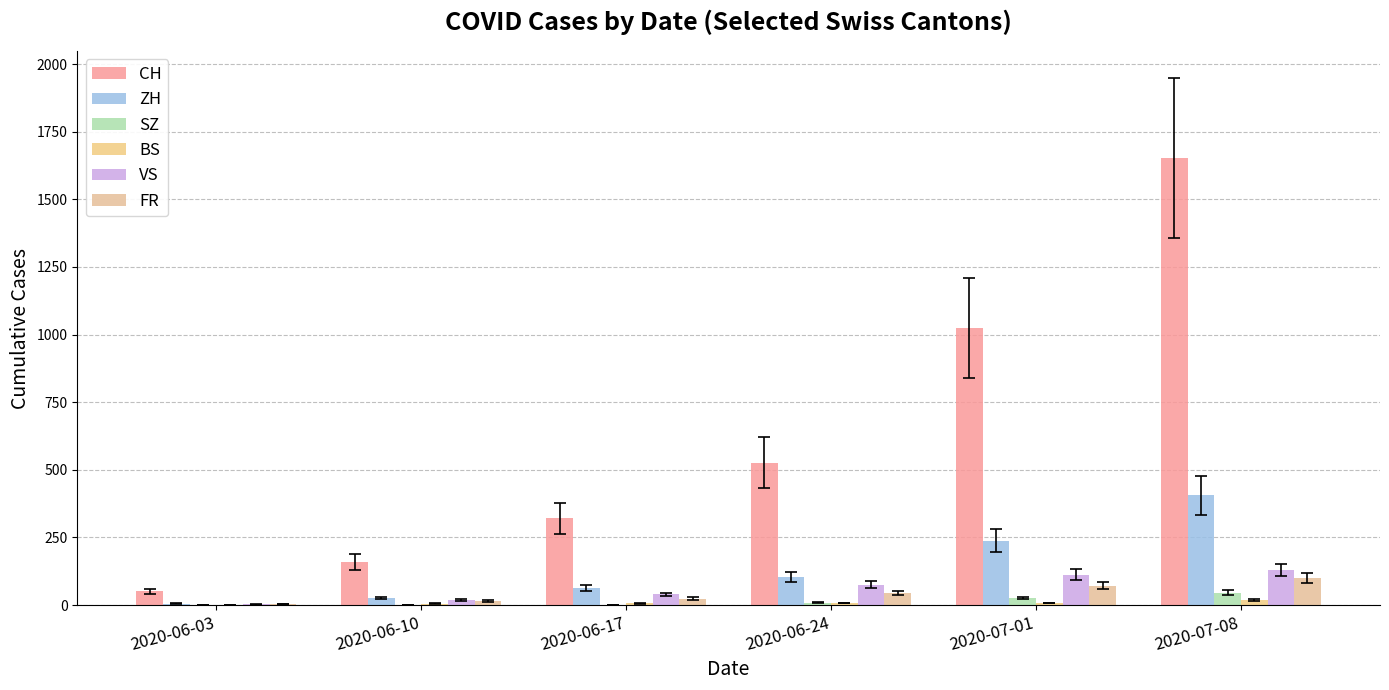

Is the value of SZ at 2020-06-10 greater than the value of ZH at 2020-07-08?

No